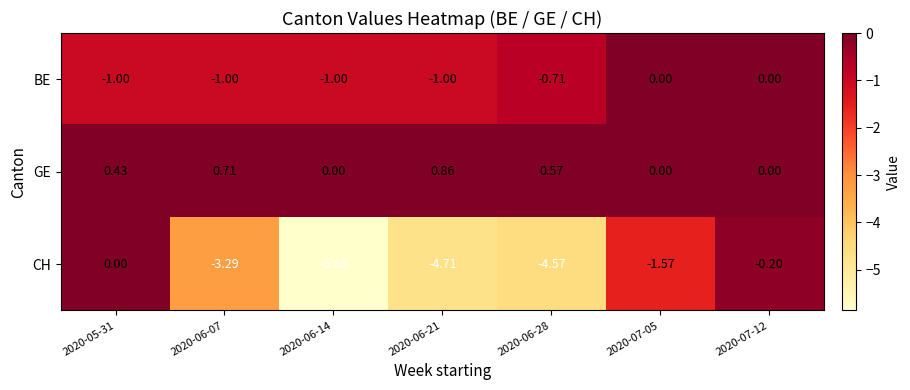

Between 2020-06-07 and 2020-06-14, which series saw the biggest shift?

CH